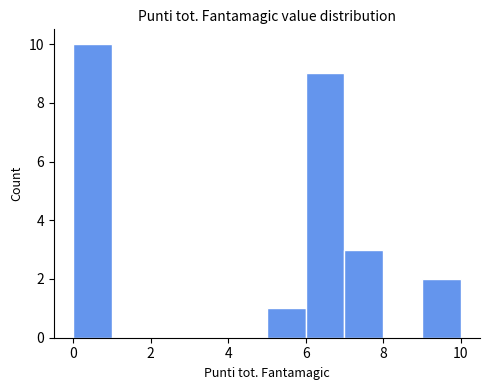

Reading left to right, list every bar in this chart as the range it spans on the x-axis followed by its height. The values are not printed on the chart, so give them approximately, as read against the axis.

0 to 1: 10
1 to 2: 0
2 to 3: 0
3 to 4: 0
4 to 5: 0
5 to 6: 1
6 to 7: 9
7 to 8: 3
8 to 9: 0
9 to 10: 2